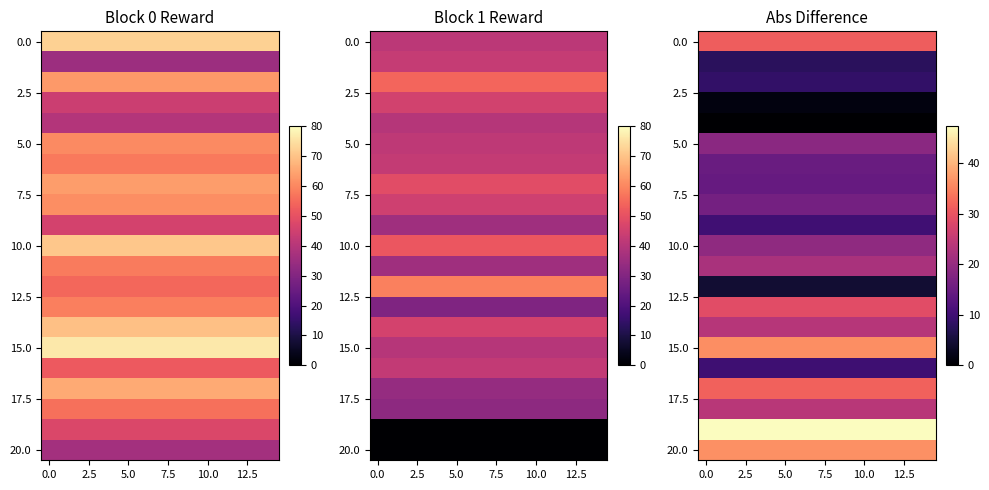

At how many categories does at least one series exceed 34?

15